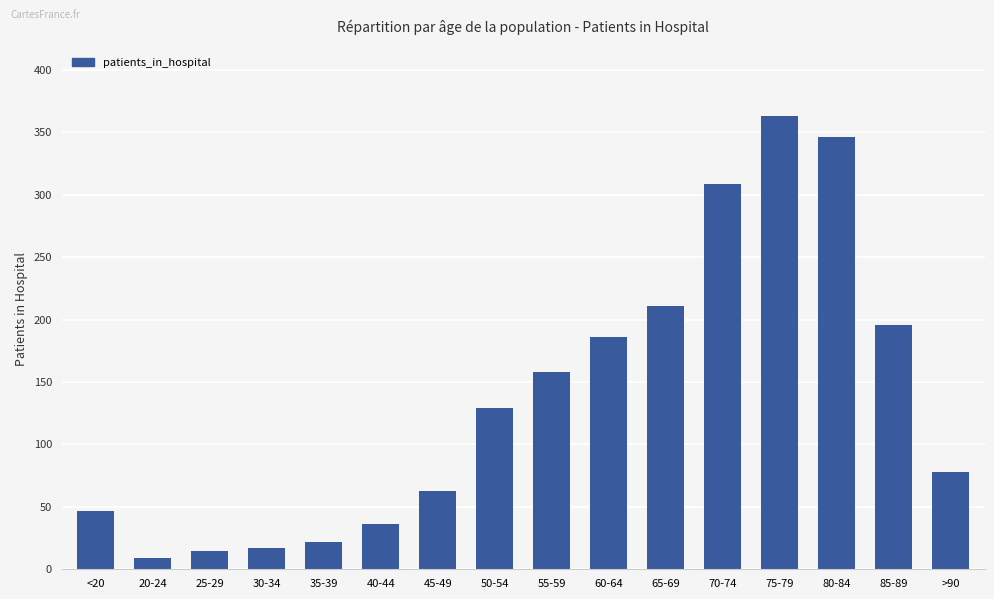

The value at 65-69 is 84. True or false?

False